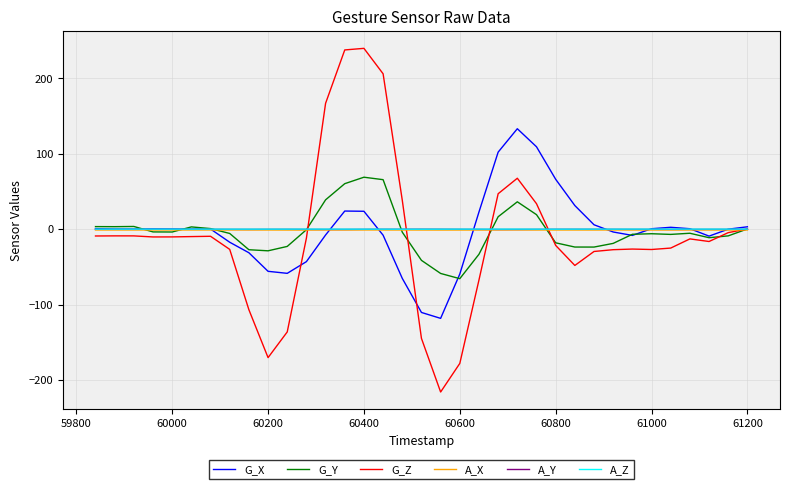

Which series has the largest range (max minus min)?

G_Z